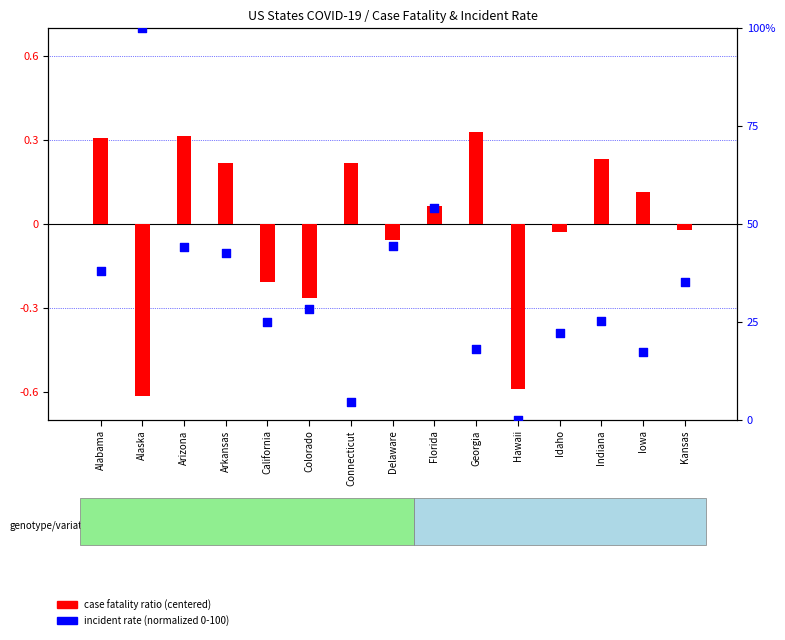

Which series contains the lowest Y value?

case fatality ratio (centered)